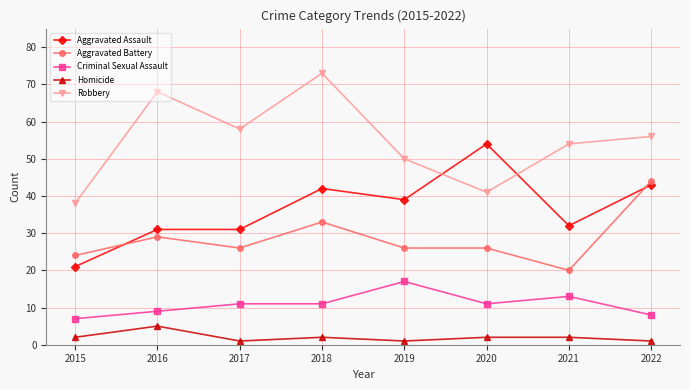

At 2016, list the series in order from largest to smallest.

Robbery, Aggravated Assault, Aggravated Battery, Criminal Sexual Assault, Homicide